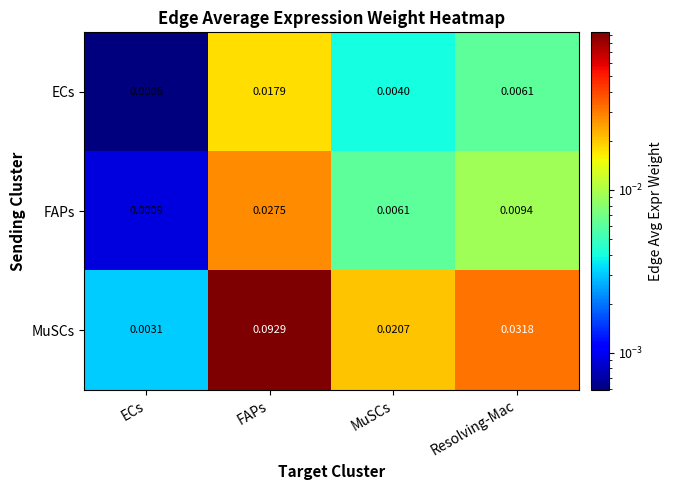

Rank the series by their maximum value, from highest to lowest.

MuSCs, FAPs, ECs